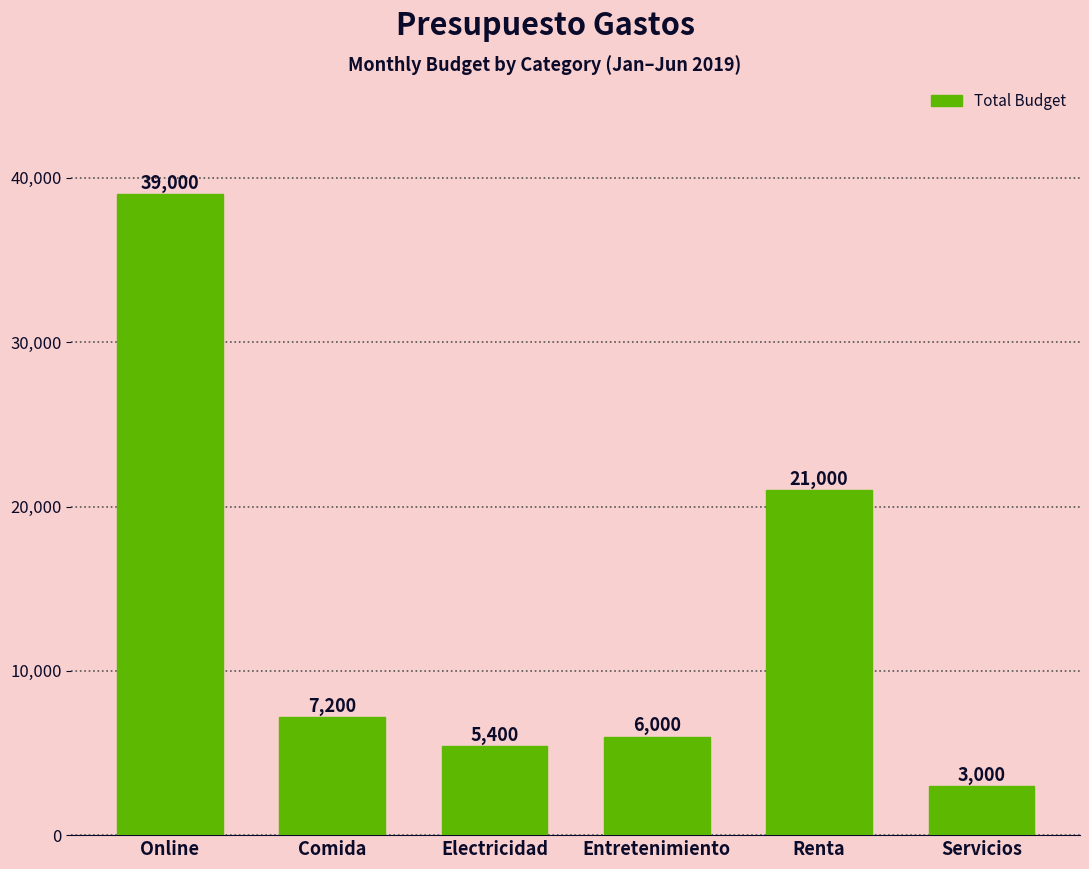

The value at Renta is 12829. True or false?

False